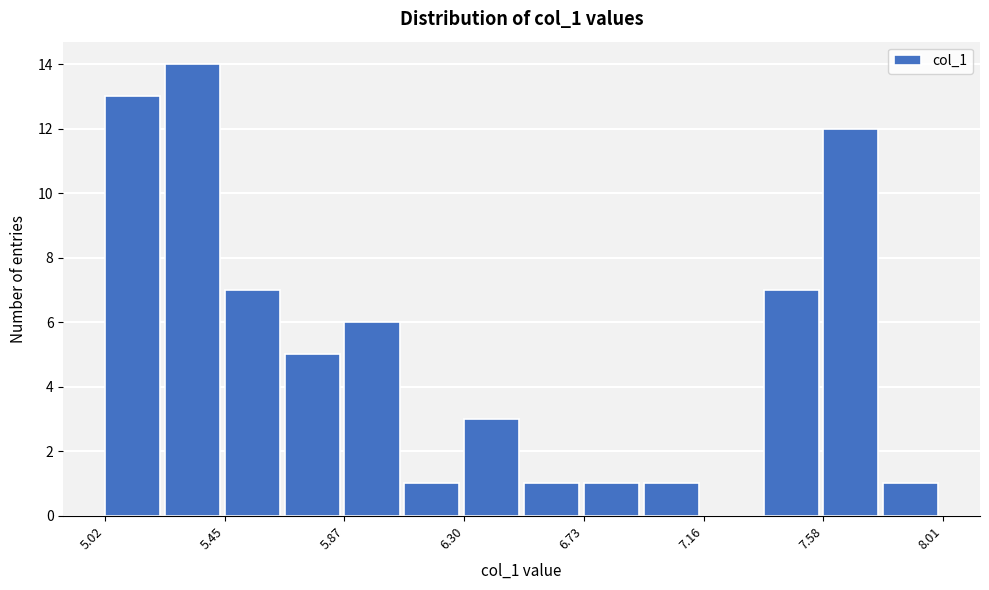

Reading left to right, transcribe this chart: for each bar, give the range it covers on the x-axis and its height. Neither the bar edges nor the heights are printed on the chart, so give them approximately, as read against the axes.

5.00 to 5.25: 13
5.25 to 5.45: 14
5.45 to 5.65: 7
5.65 to 5.85: 5
5.85 to 6.10: 6
6.10 to 6.30: 1
6.30 to 6.50: 3
6.50 to 6.75: 1
6.75 to 6.95: 1
6.95 to 7.15: 1
7.15 to 7.35: 0
7.35 to 7.60: 7
7.60 to 7.80: 12
7.80 to 8.00: 1